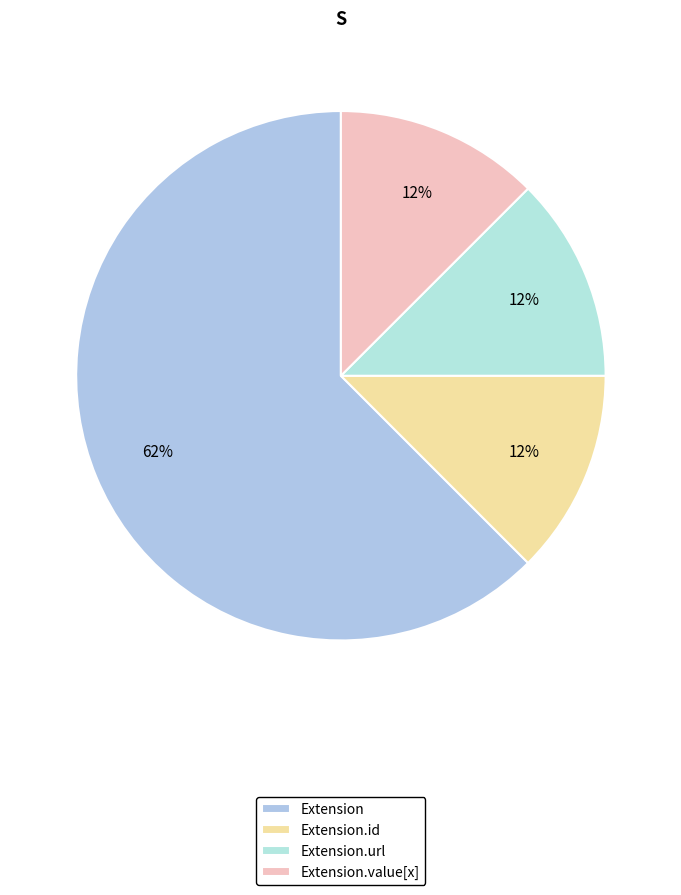

To the nearest percent, what is the average slice percentage?

25%